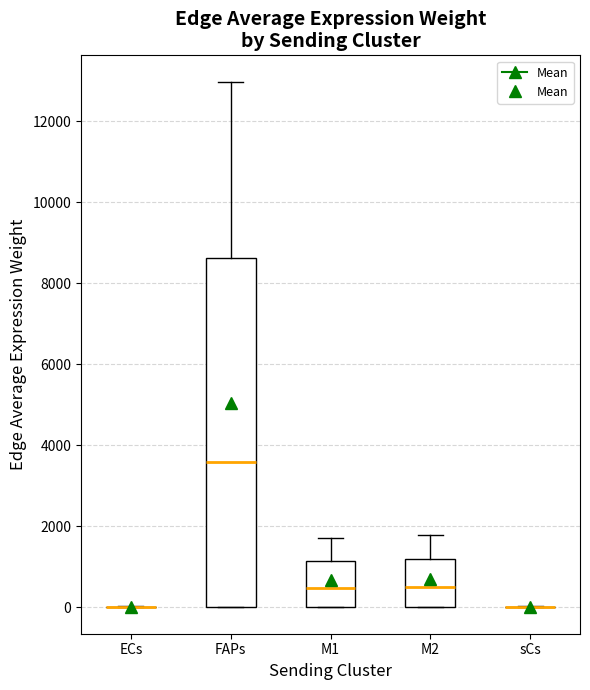

Which box is the tallest, from its lower edge to its upper edge?

FAPs